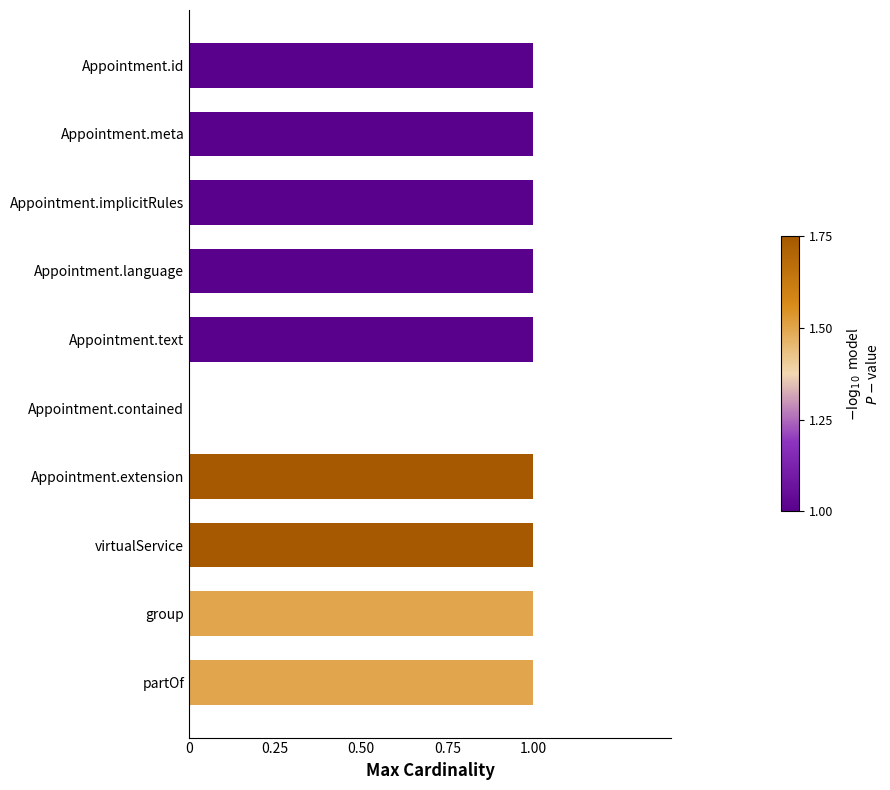

The value at Appointment.language is 1. True or false?

True